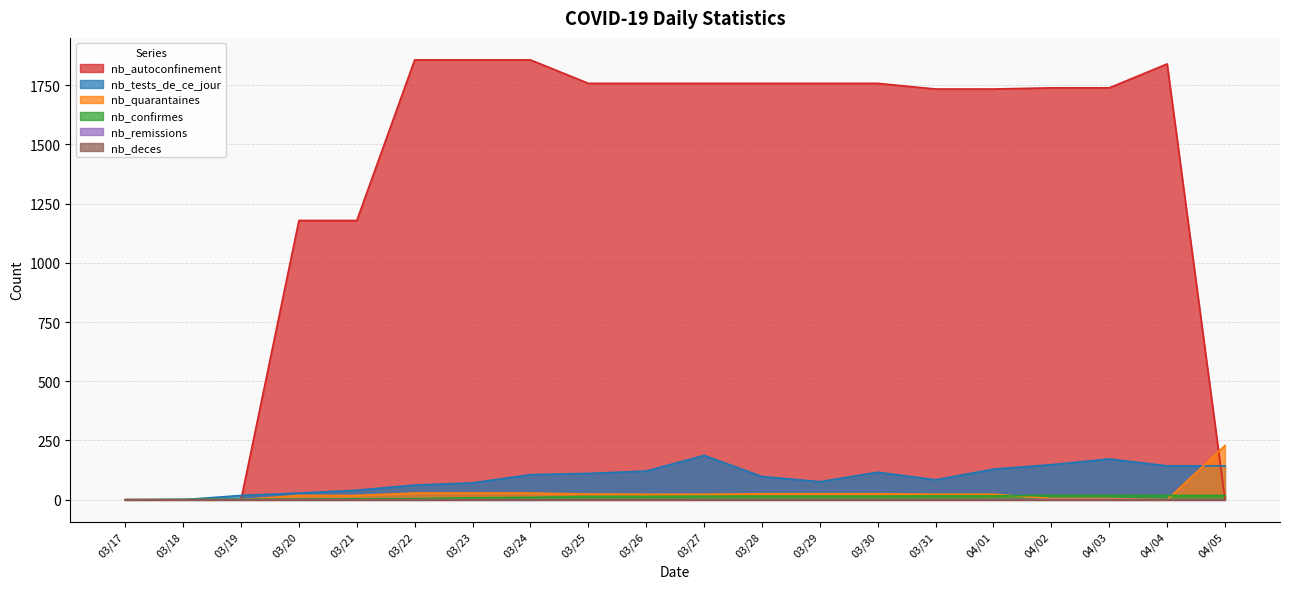

Which series has the largest total across all categories?

nb_autoconfinement